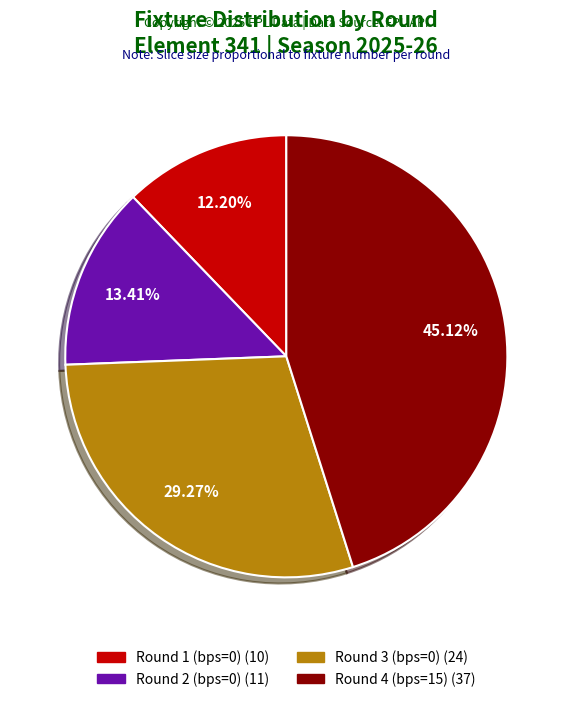

Does Round 2 (bps=0) account for over 50% of the chart?

No